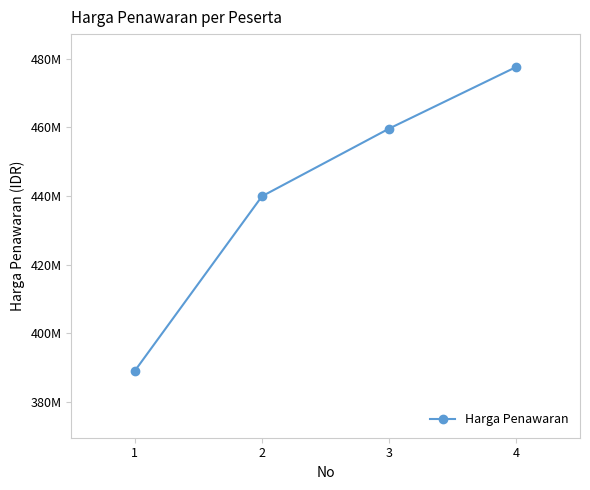

True or false: the data has more than 2 interior local peaks.

False